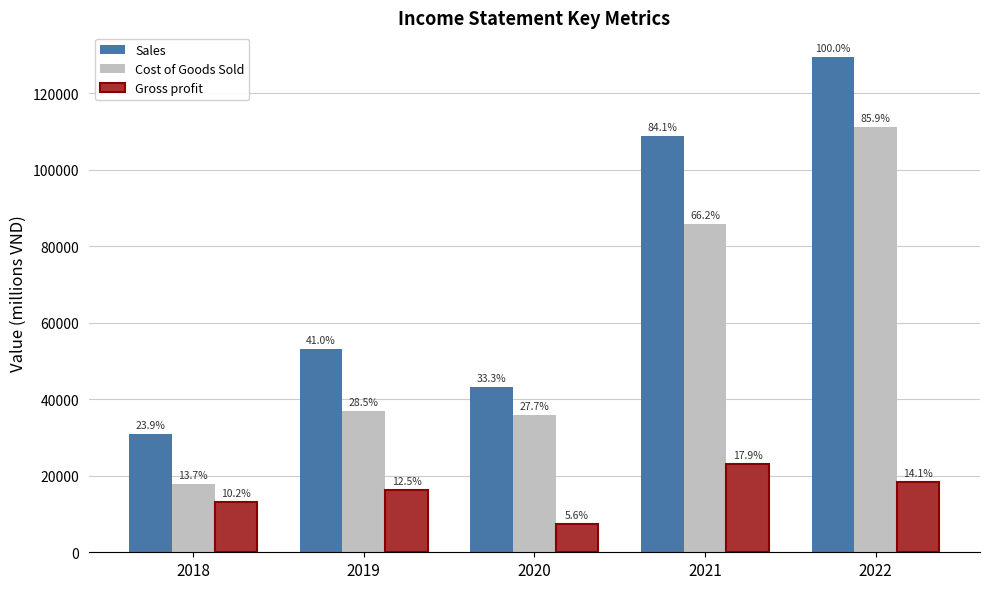

How many bars are there in total?

15